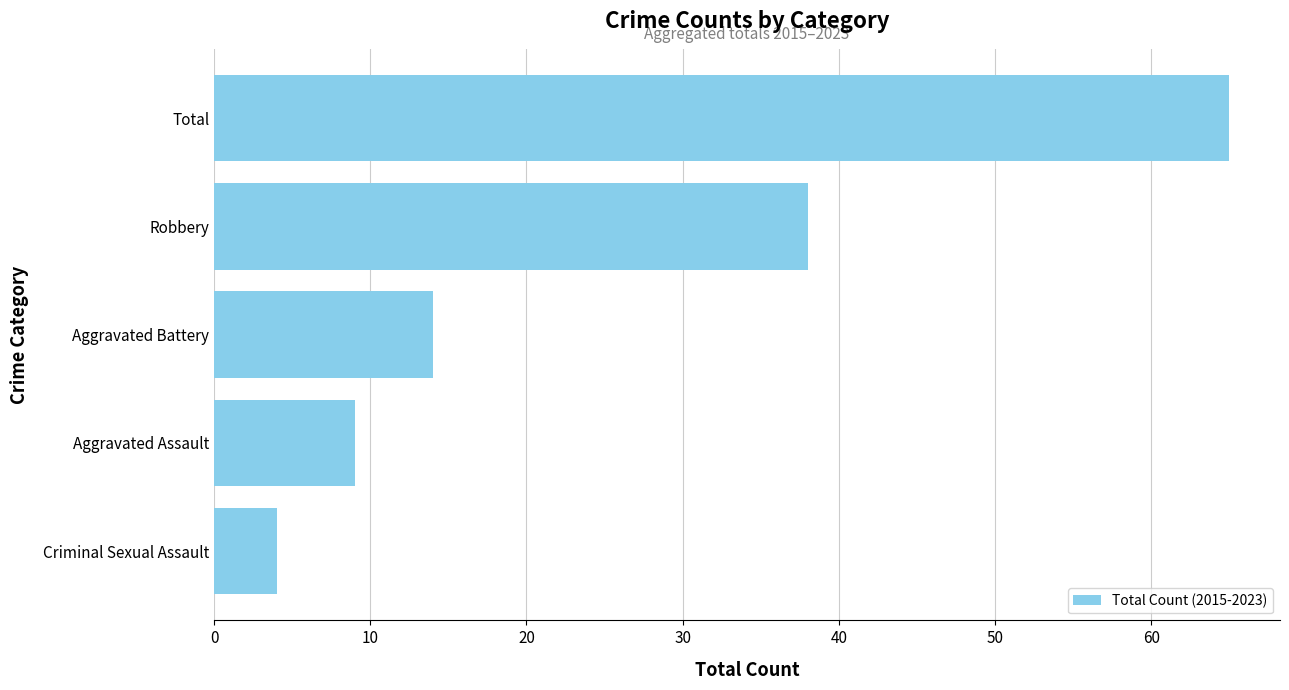

Is it true that the value at Aggravated Assault is 4?

False